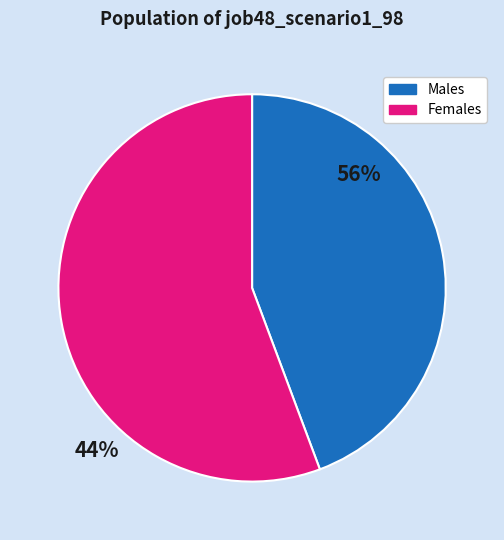

Is it true that Males is 44% of the pie?

True